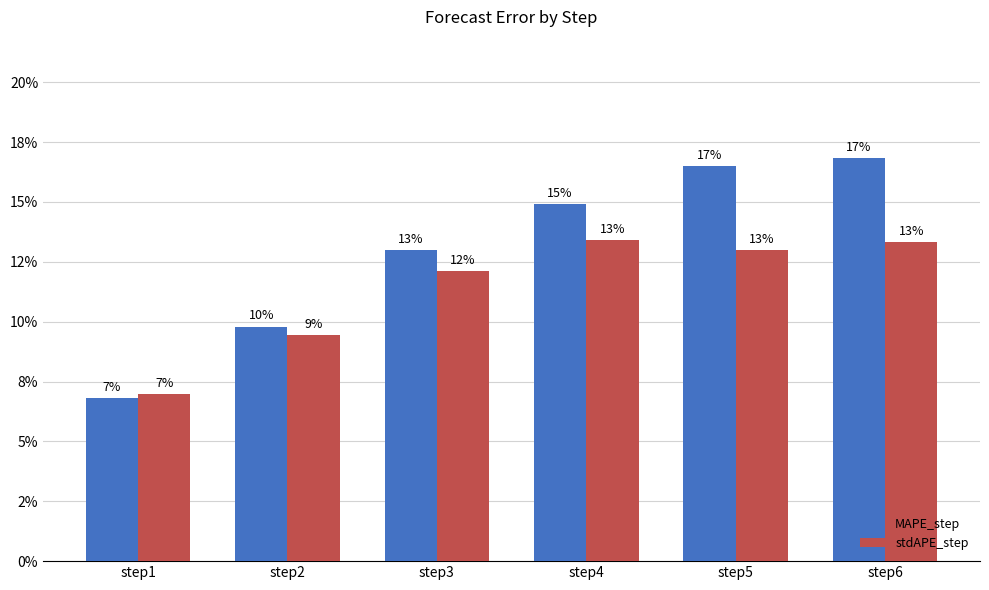

Reading left to right, what are all the values shown in this chart?

MAPE_step: 0.1	0.1	0.1	0.1	0.2	0.2
stdAPE_step: 0.1	0.1	0.1	0.1	0.1	0.1